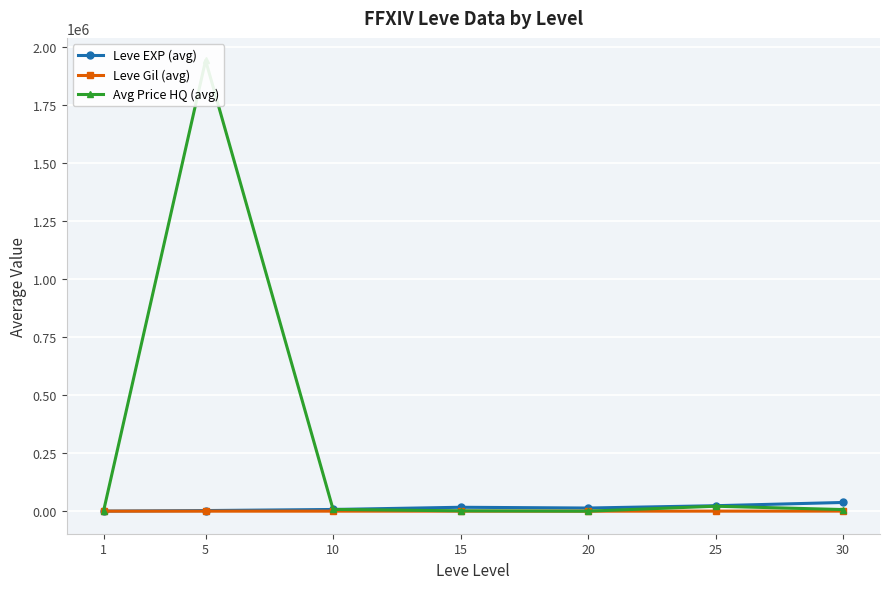

Where is the first local maximum for Leve EXP (avg)?

15